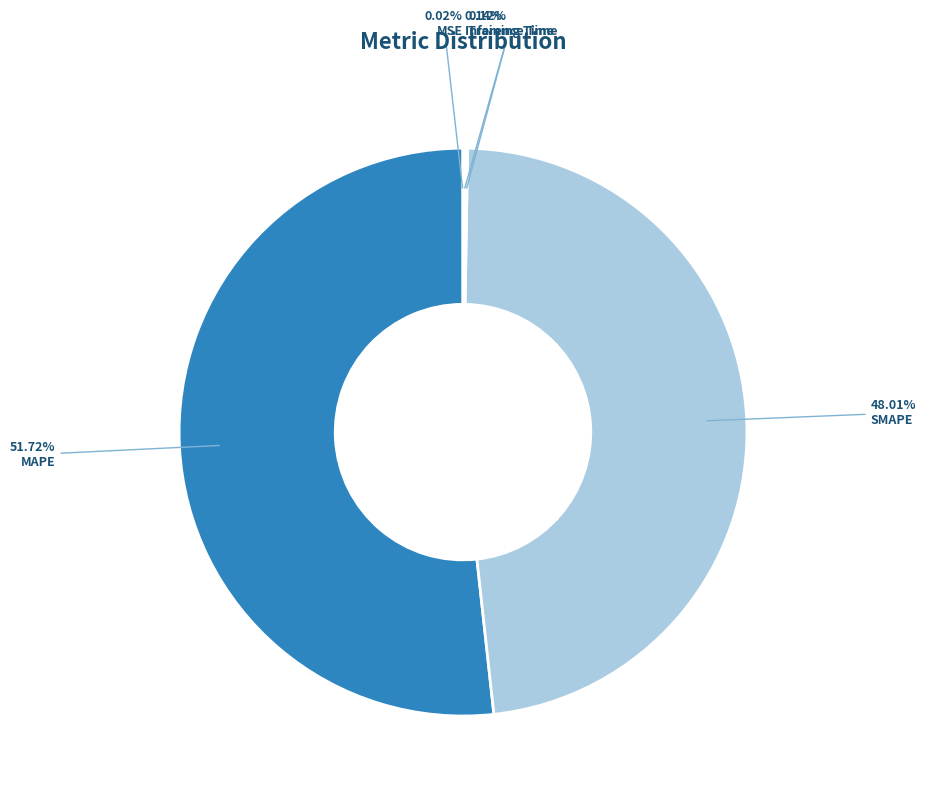

How much of the chart is everything except MAPE?

48.3%